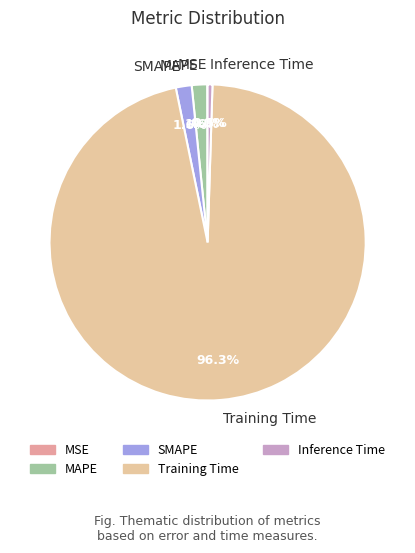

What portion of the pie excludes MAPE?

98.4%